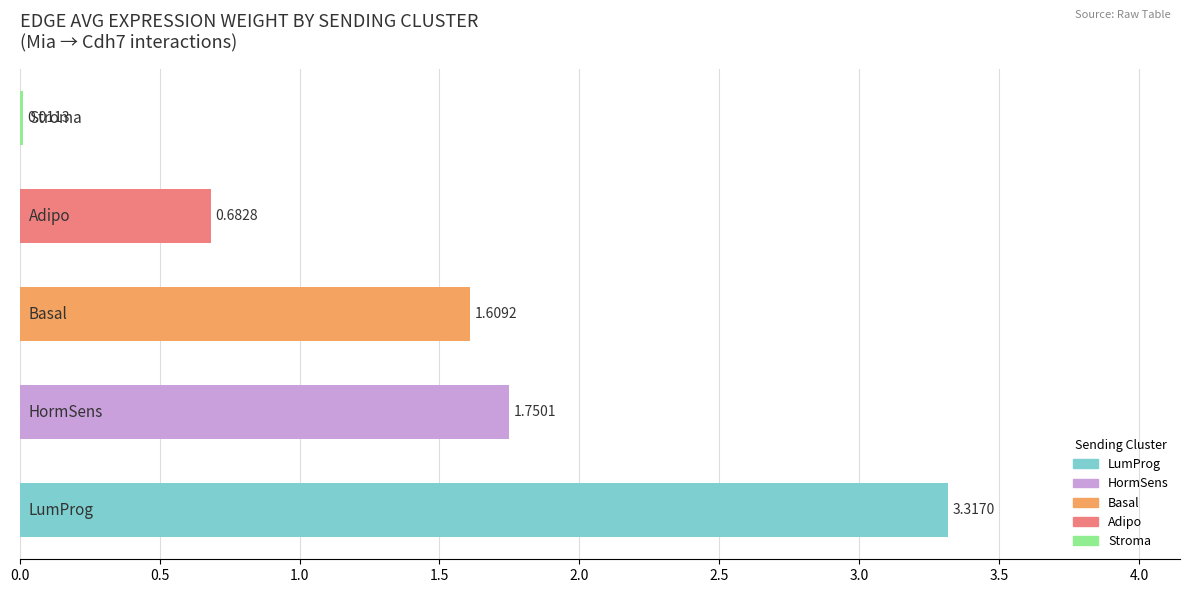

What is the sum of all values?

7.4